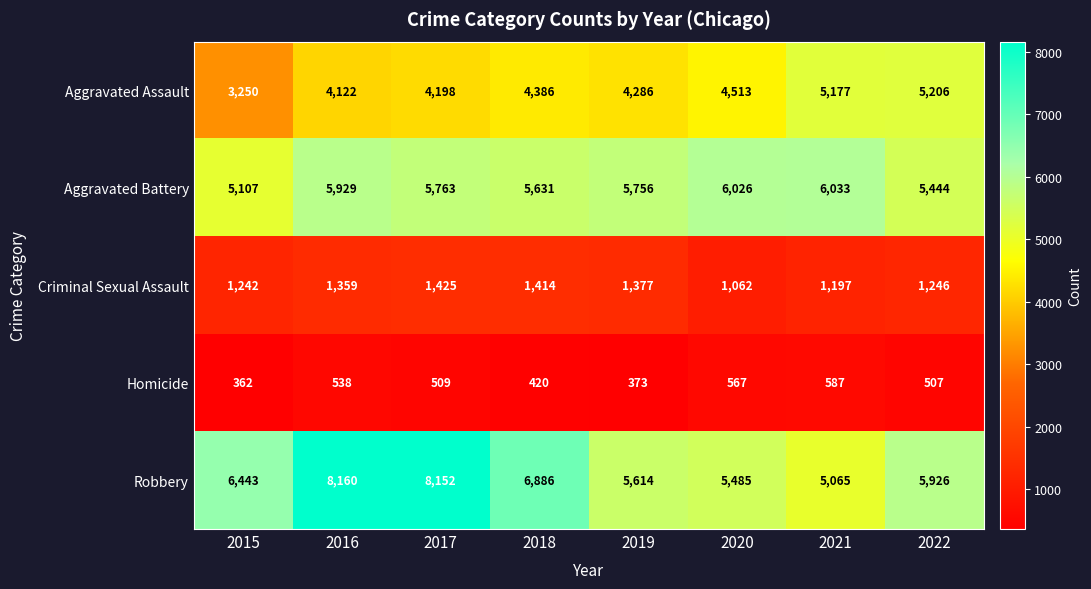

Which label corresponds to the largest value in the chart?

2016